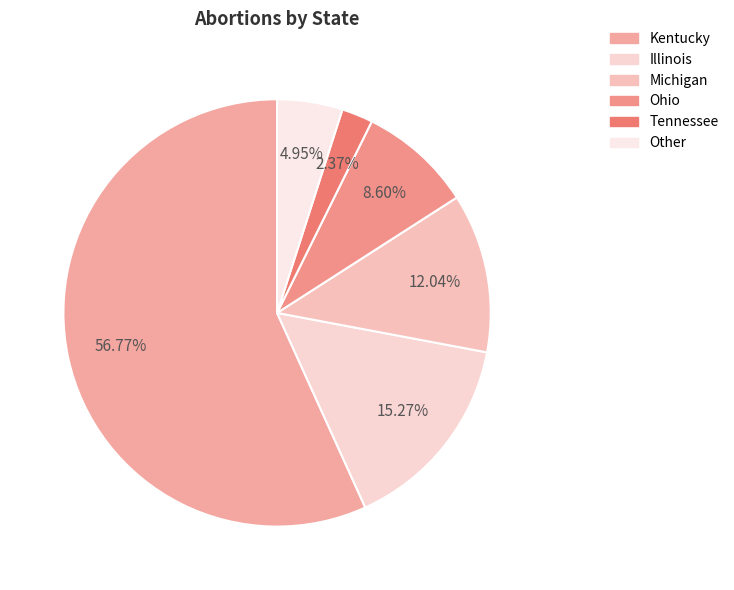

The Illinois slice represents 15% of the pie. True or false?

True